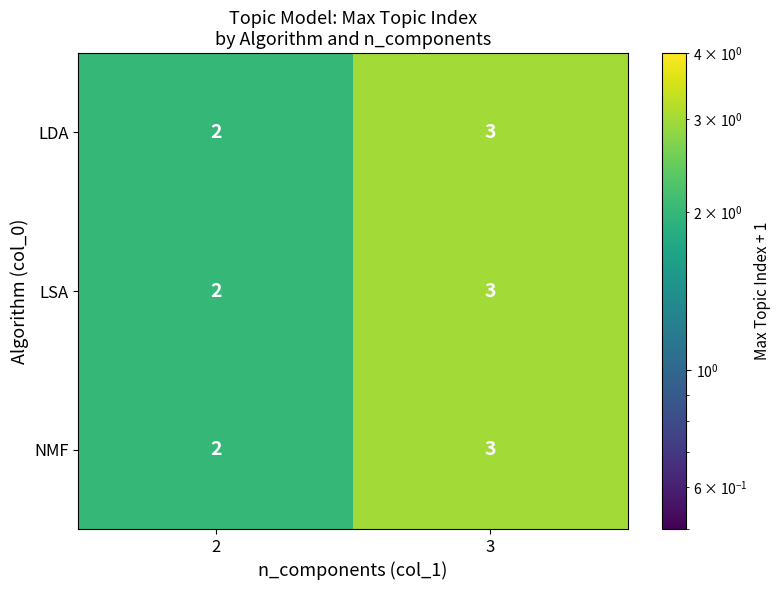

What is the total value across all series at 2?

6